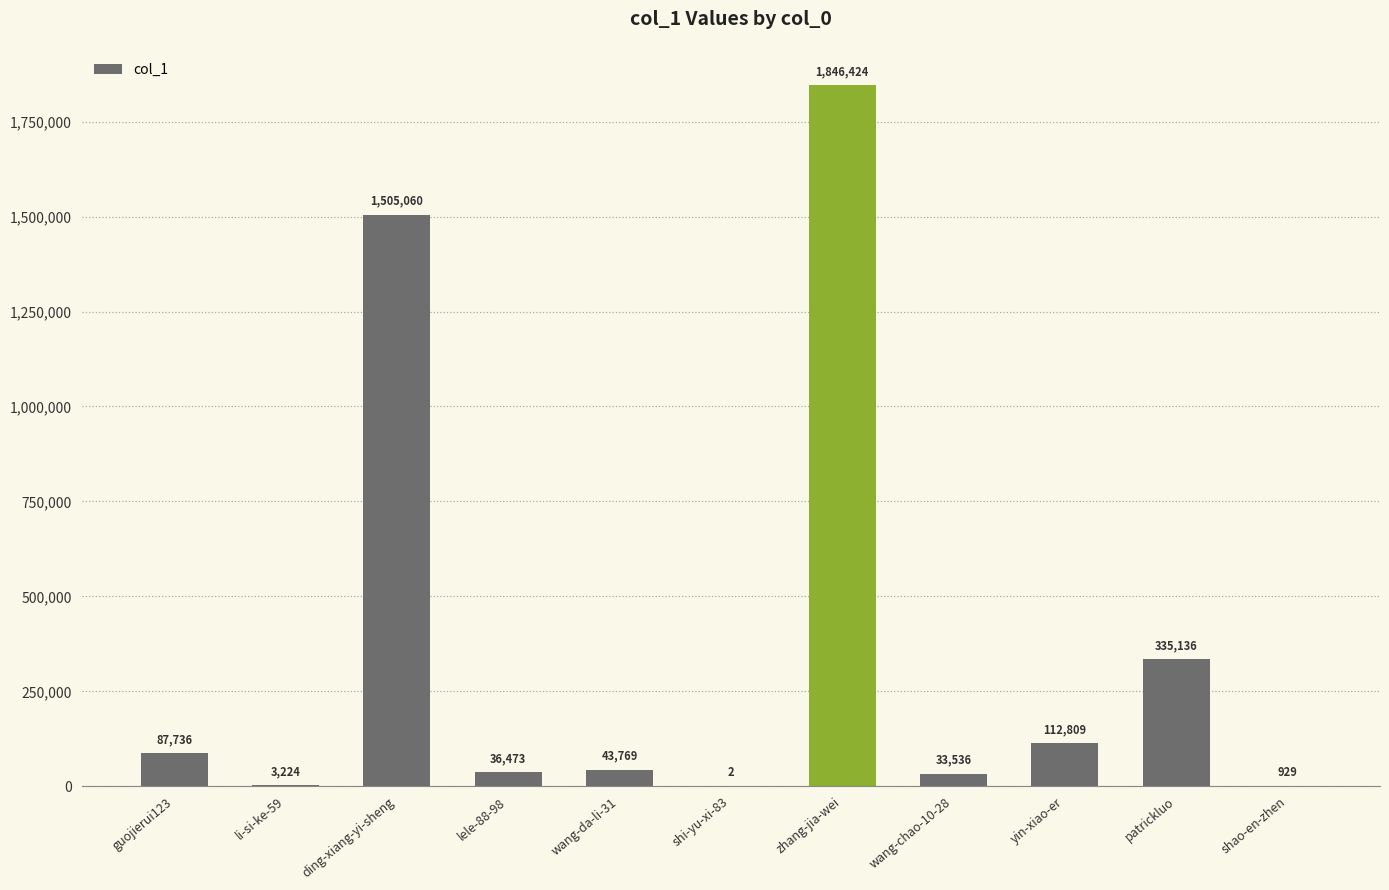

Read the value at patrickluo, to the nearest 10.

335140